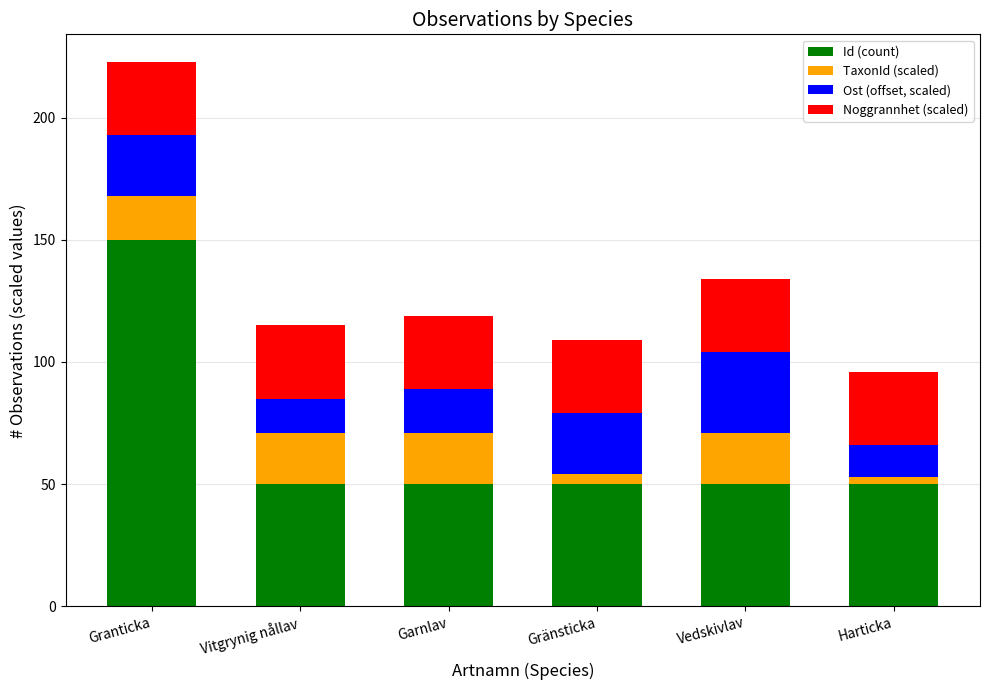

What is the minimum value for Id (count)?

50